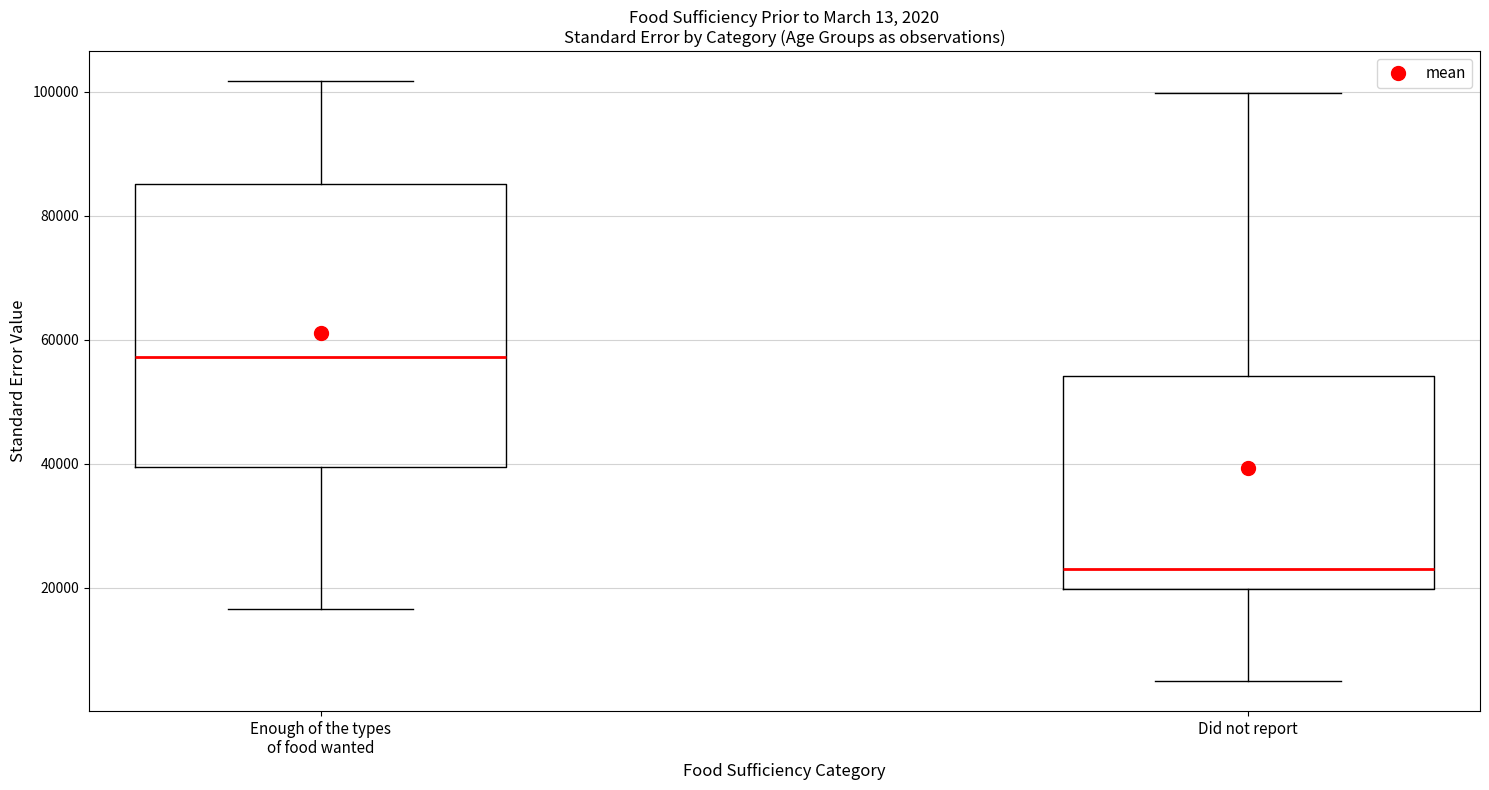

Which box has the lowest median line?

Did not report